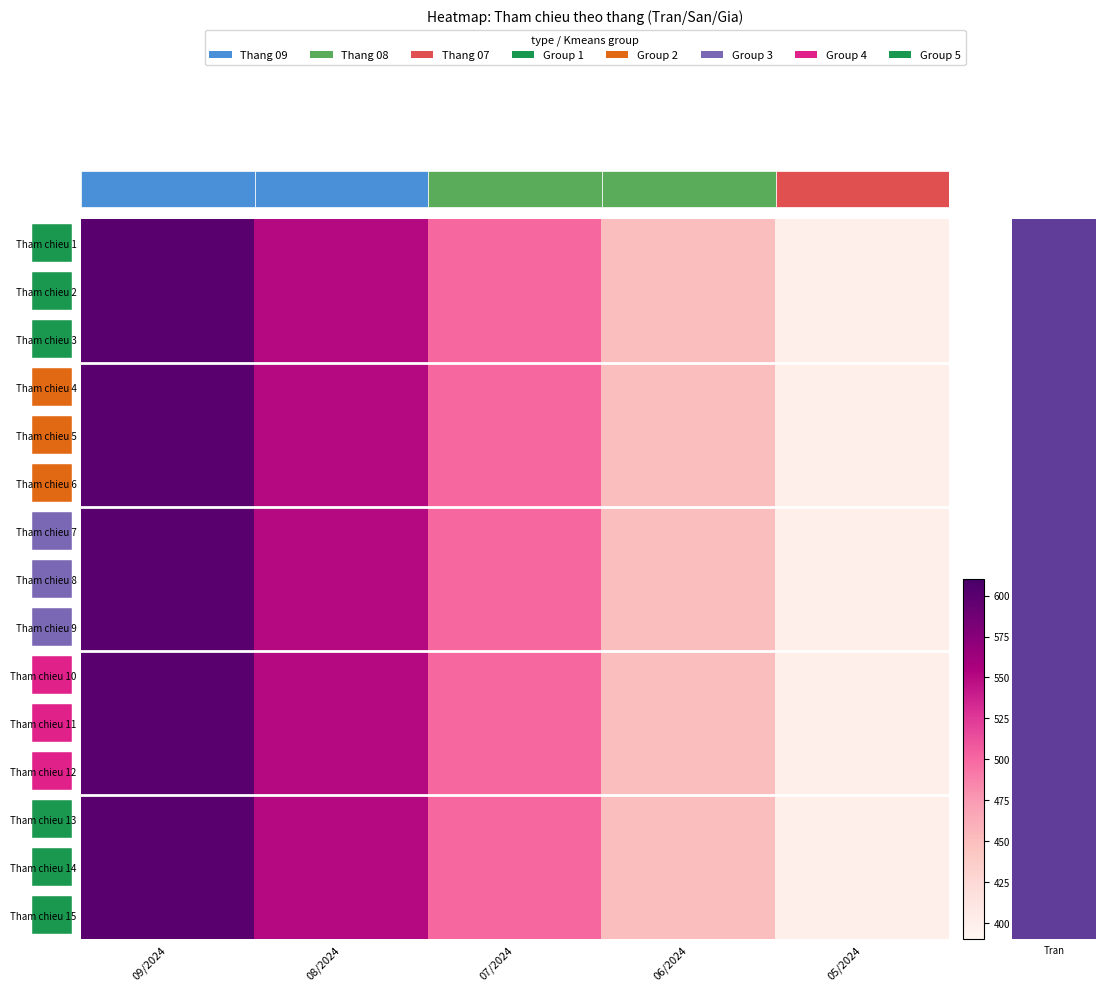

At 08/2024, list the series in order from largest to smallest.

Tham chieu 1, Tham chieu 2, Tham chieu 3, Tham chieu 4, Tham chieu 5, Tham chieu 6, Tham chieu 7, Tham chieu 8, Tham chieu 9, Tham chieu 10, Tham chieu 11, Tham chieu 12, Tham chieu 13, Tham chieu 14, Tham chieu 15